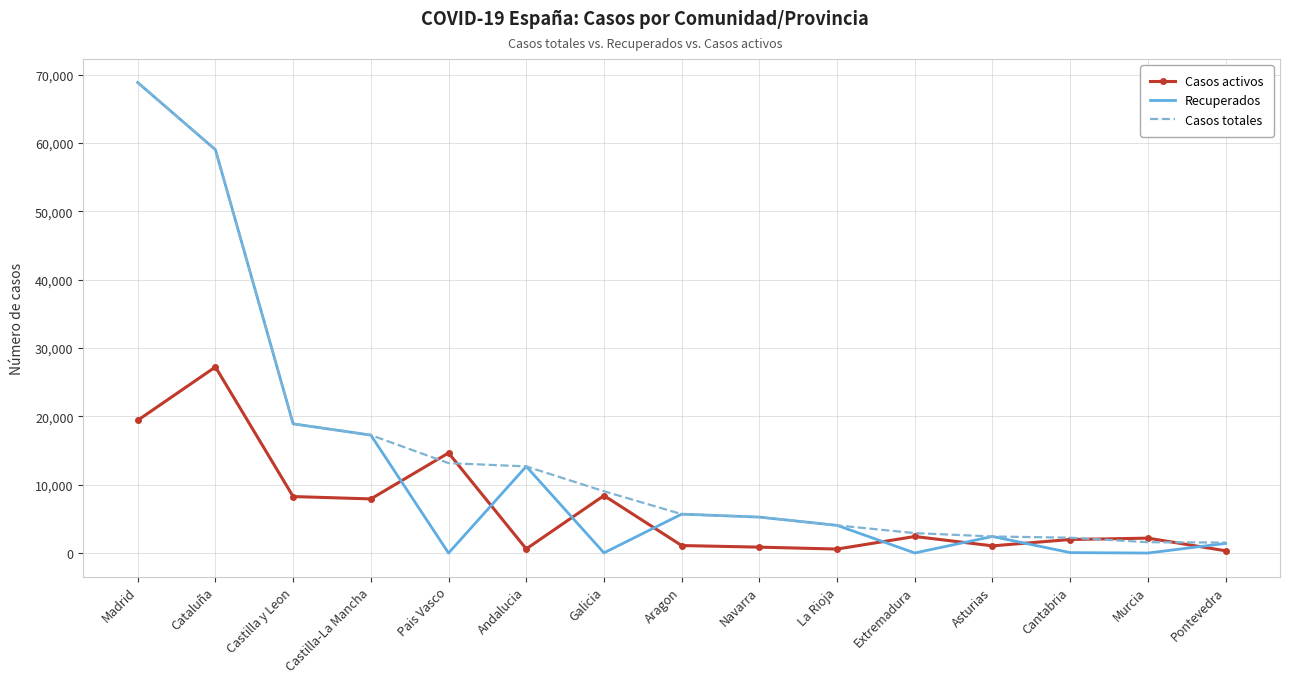

At which category is the sum across all series the highest?

Madrid